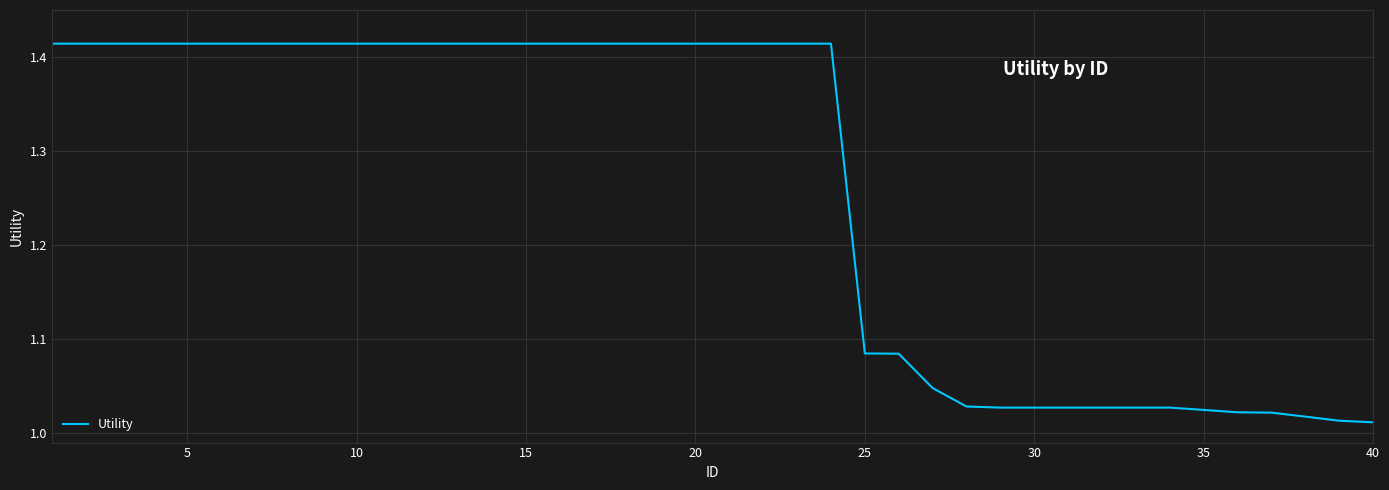

What is the difference between the maximum and minimum values?

0.4